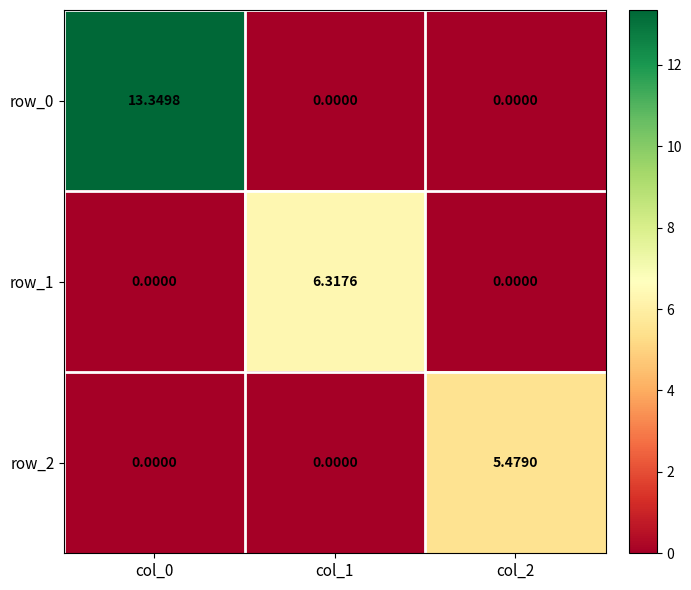

True or false: row_0 has a value of 13.3 at col_0.

True